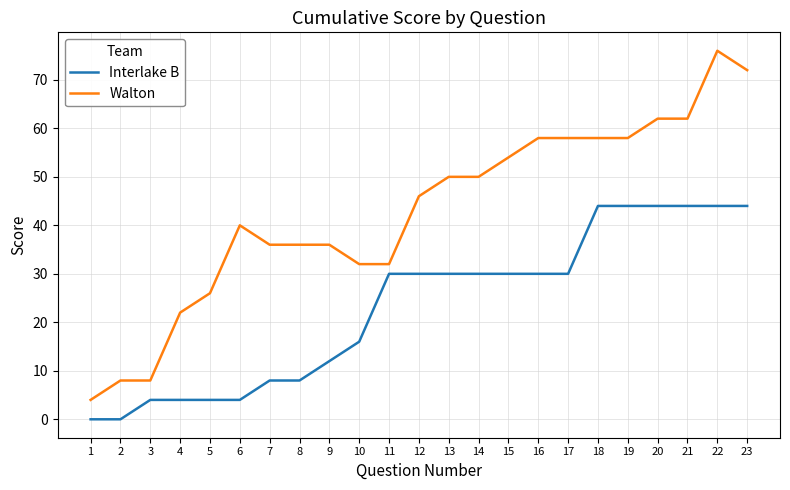

Which series has the widest spread of values?

Walton